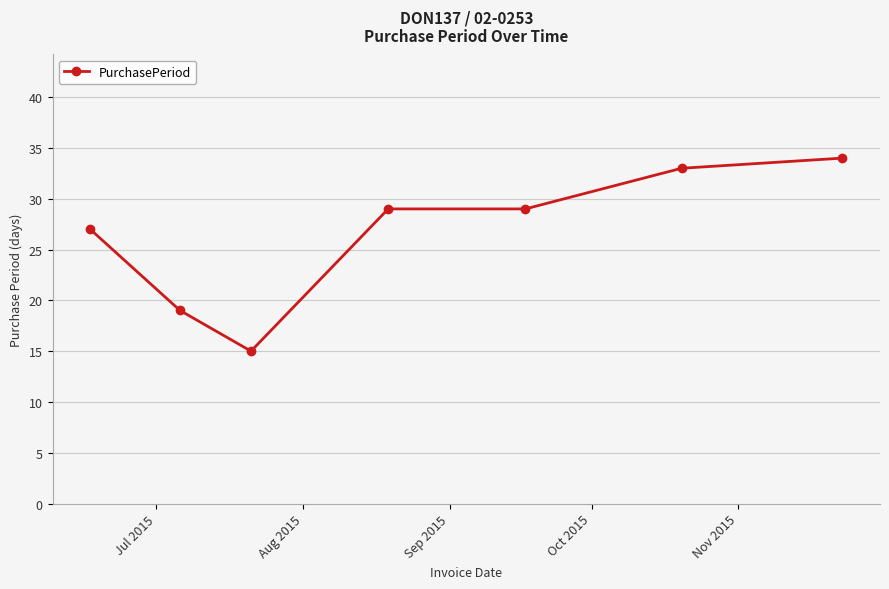

What is the value of the 3rd point from the left?

15